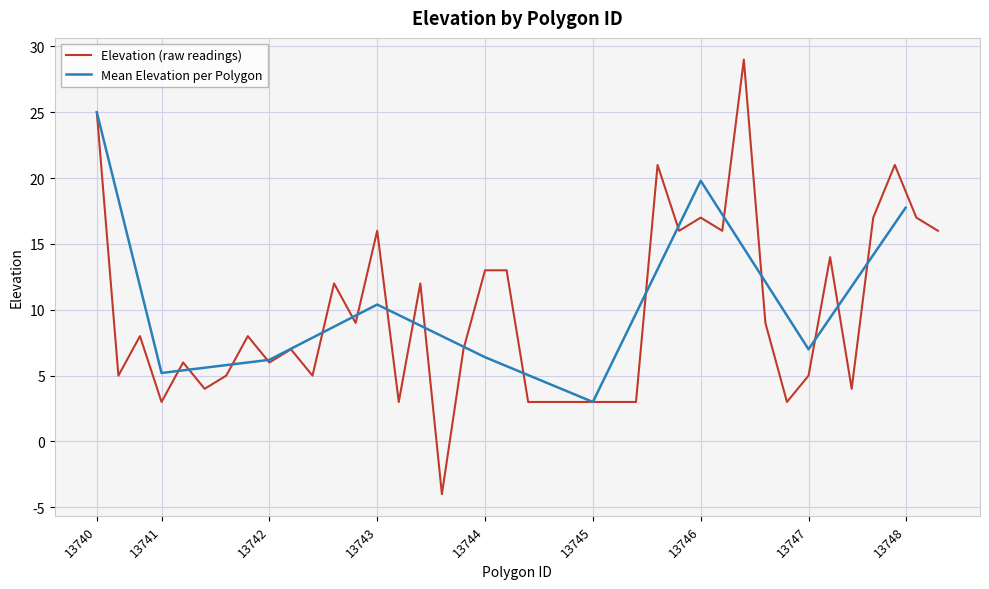

What is the value of the 2nd point from the left?

5.2